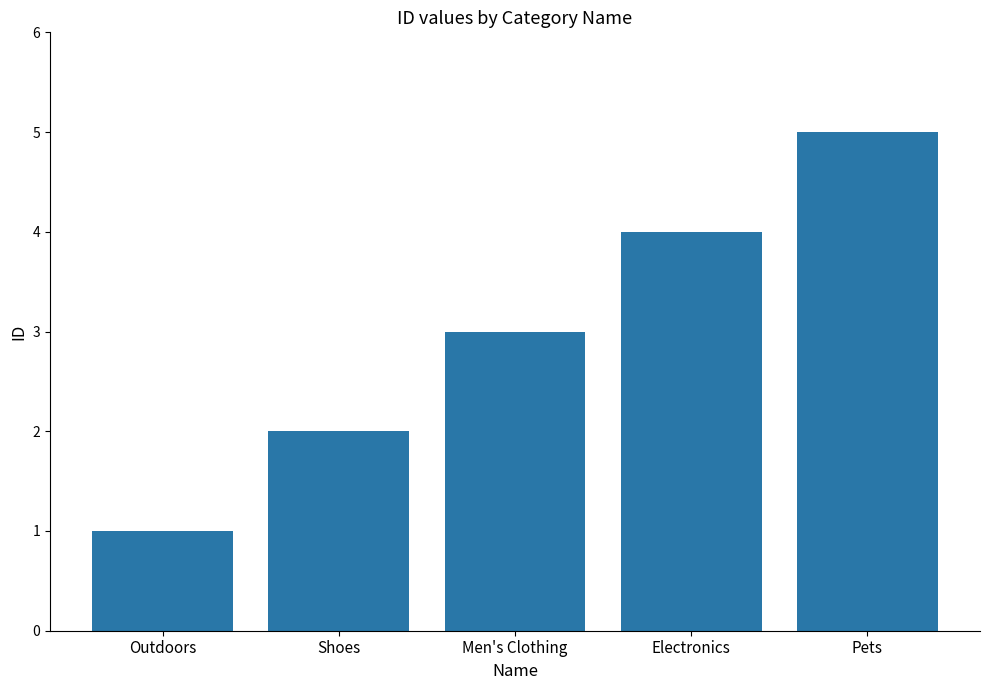

Rank the categories by value from lowest to highest.

Outdoors, Shoes, Men's Clothing, Electronics, Pets